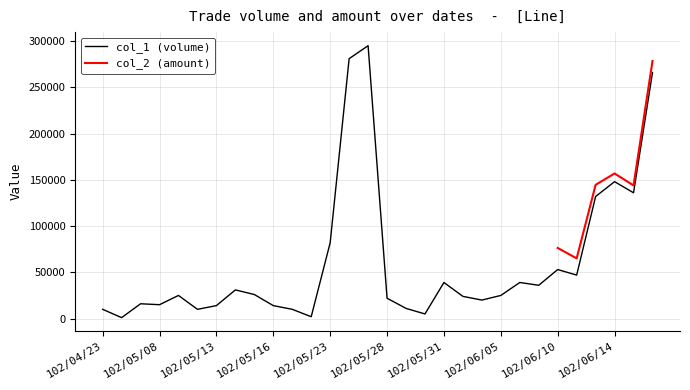

What is the ratio of the value at 102/05/14 to the value at 102/05/29?

2.8